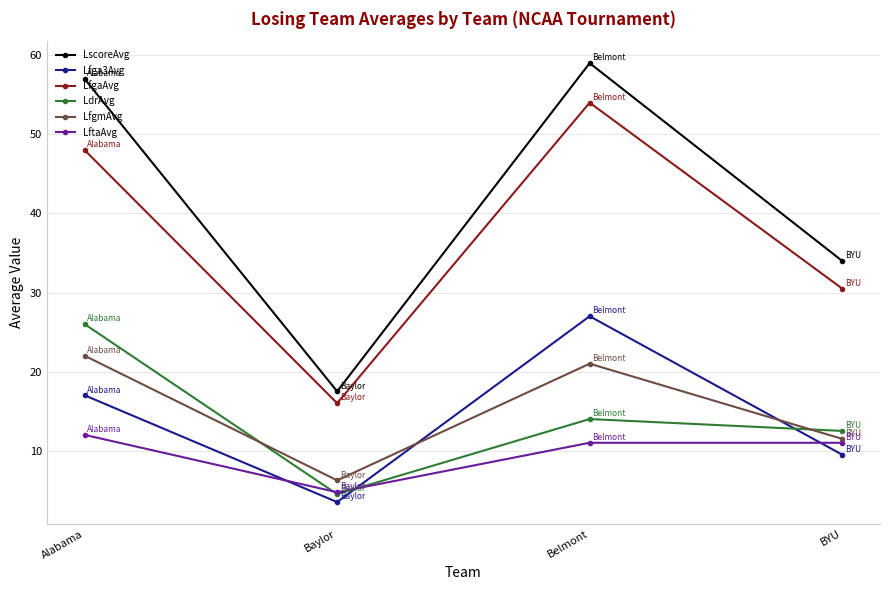

How many values in the LdrAvg series are below 14?

2